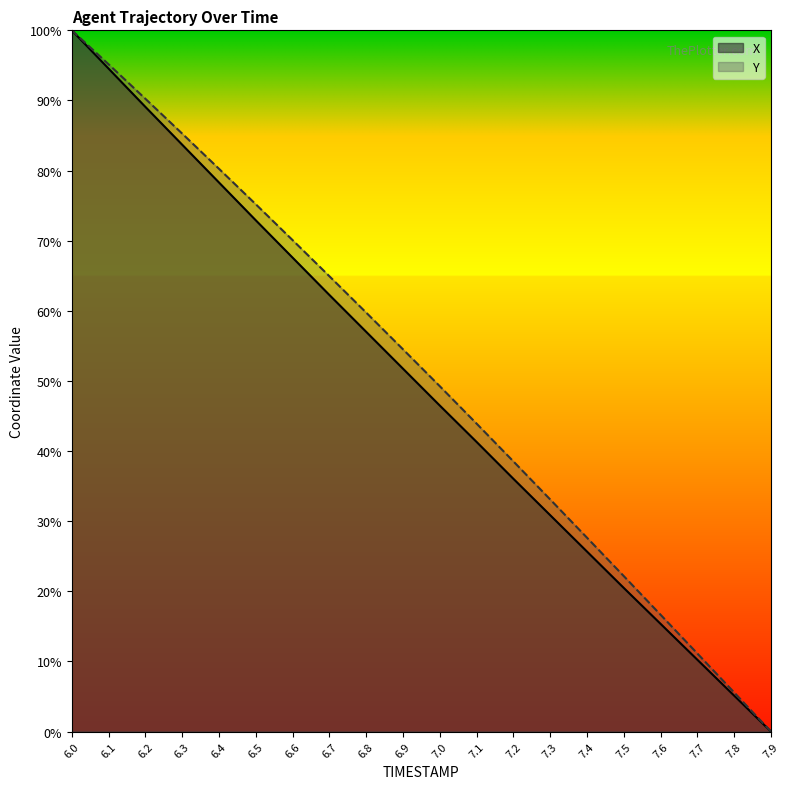

What are all the series names shown in the legend?

X, Y